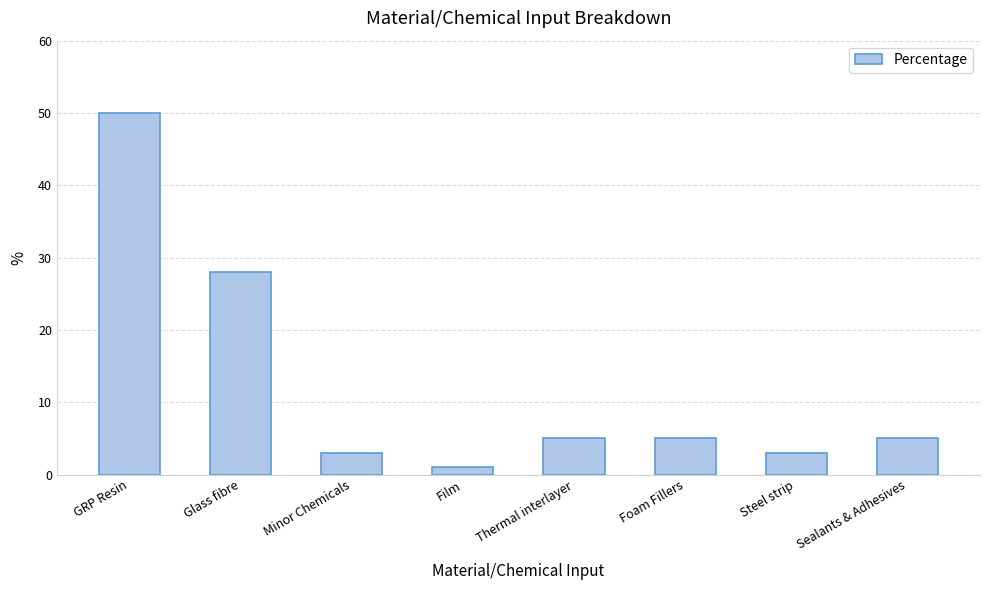

What is the difference between the values at Sealants & Adhesives and GRP Resin?

45